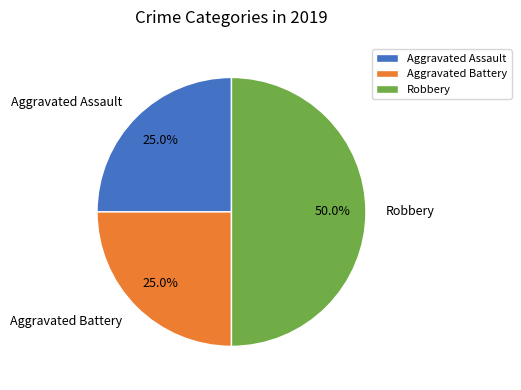

To the nearest percent, what is the difference between the Aggravated Battery and Robbery slice percentages?

25%